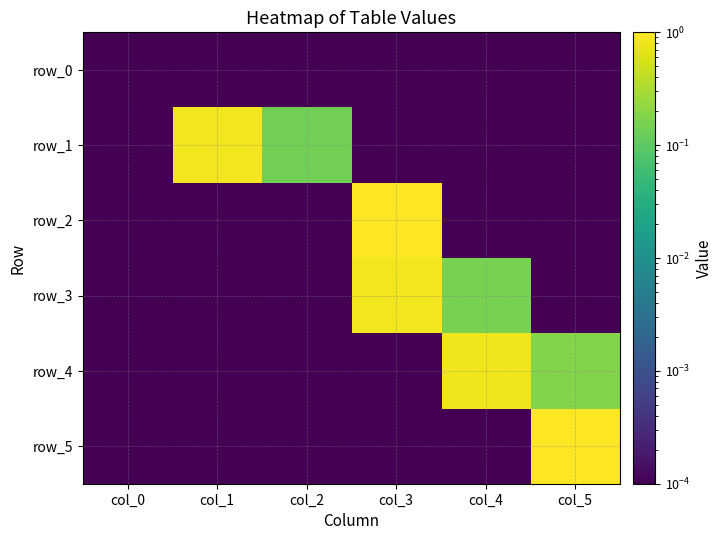

Reading right to left, list all the values displayed in this chart.

row_0: col_5=0.0	col_4=0.0	col_3=0.0	col_2=0.0	col_1=0.0	col_0=0.0
row_1: col_5=0.0	col_4=0.0	col_3=0.0	col_2=0.1	col_1=0.9	col_0=0.0
row_2: col_5=0.0	col_4=0.0	col_3=1.0	col_2=0.0	col_1=0.0	col_0=0.0
row_3: col_5=0.0	col_4=0.2	col_3=0.8	col_2=0.0	col_1=0.0	col_0=0.0
row_4: col_5=0.2	col_4=0.8	col_3=0.0	col_2=0.0	col_1=0.0	col_0=0.0
row_5: col_5=1.0	col_4=0.0	col_3=0.0	col_2=0.0	col_1=0.0	col_0=0.0